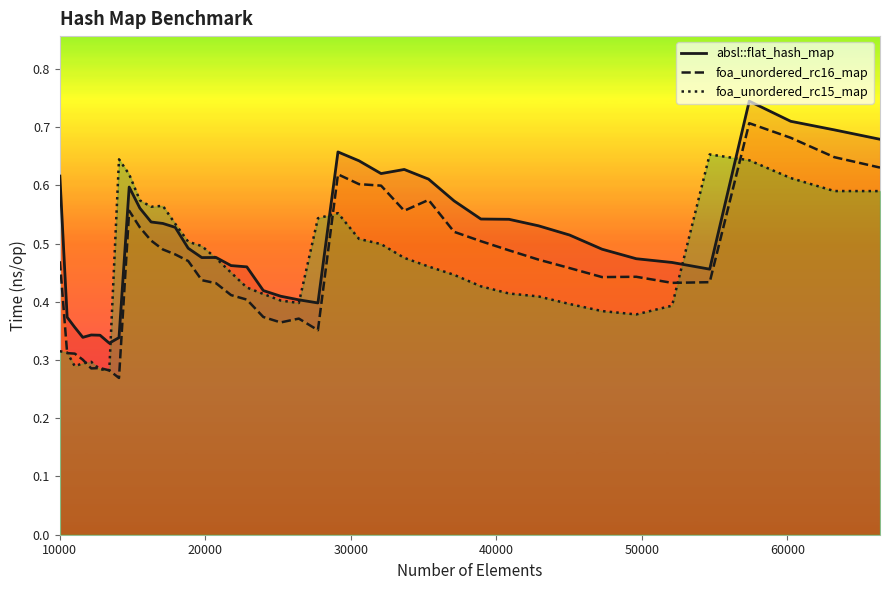

Which series has the widest spread of values?

foa_unordered_rc16_map